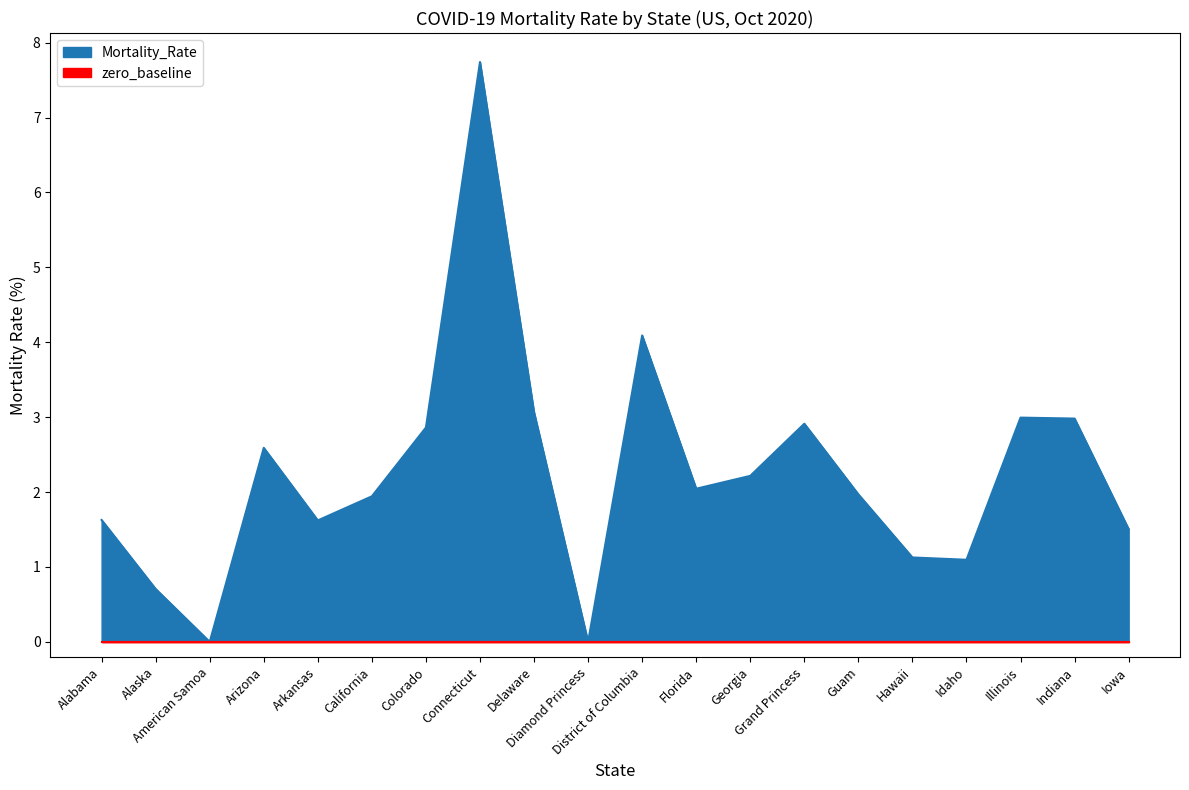

Which label corresponds to the largest value in the chart?

Connecticut